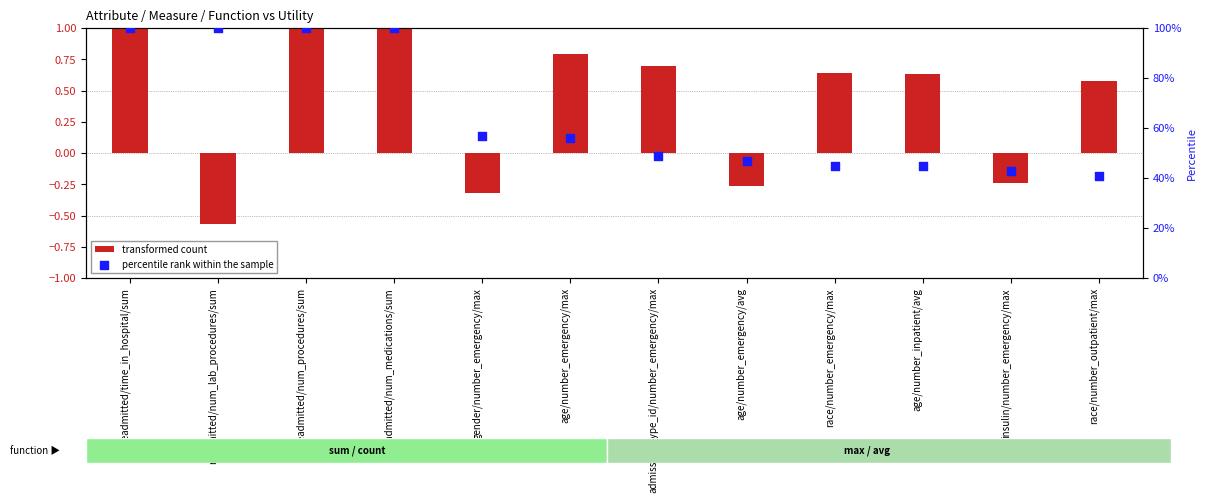

Which series has the largest total across all categories?

percentile rank within the sample